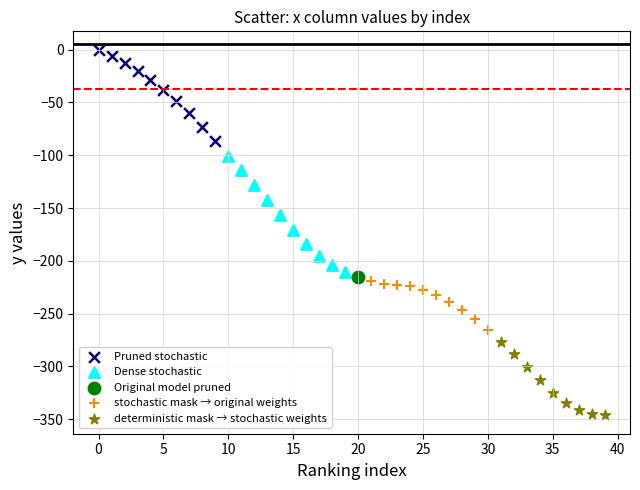

Which series reaches the minimum Y coordinate?

deterministic mask → stochastic weights